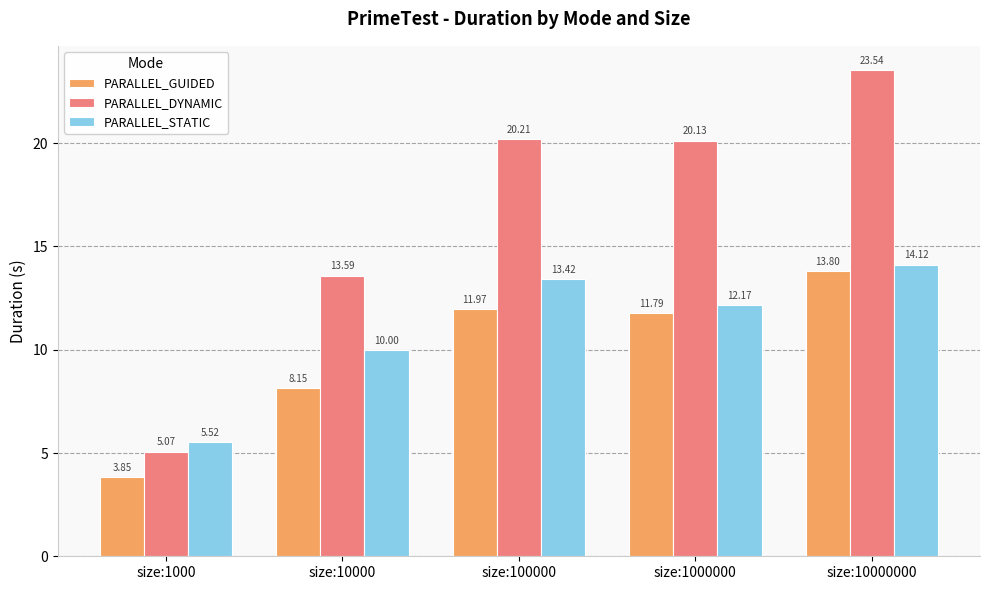

List the series in order of their overall mean, lowest first.

PARALLEL_GUIDED, PARALLEL_STATIC, PARALLEL_DYNAMIC